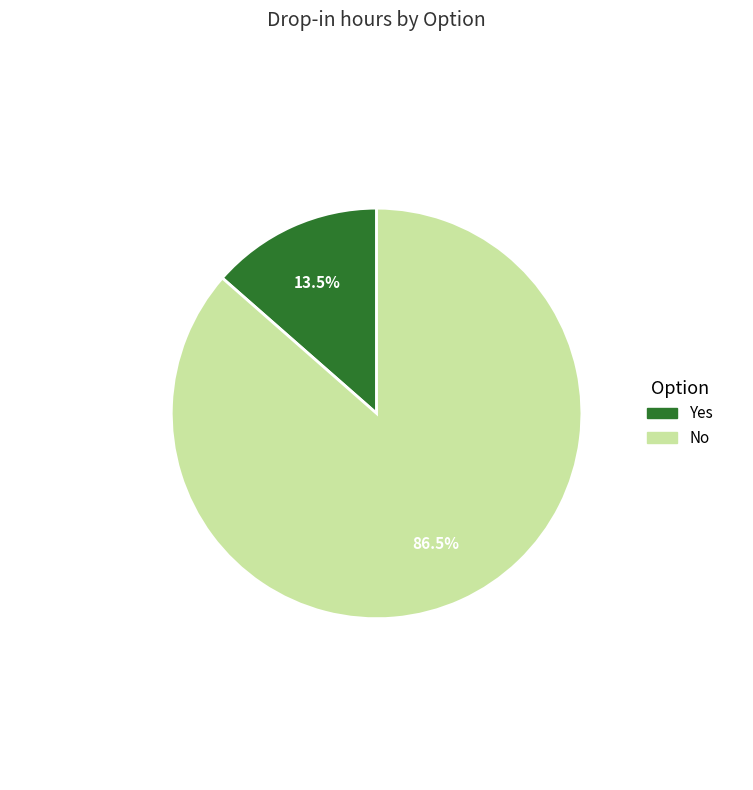

What portion of the pie excludes No?

13.5%